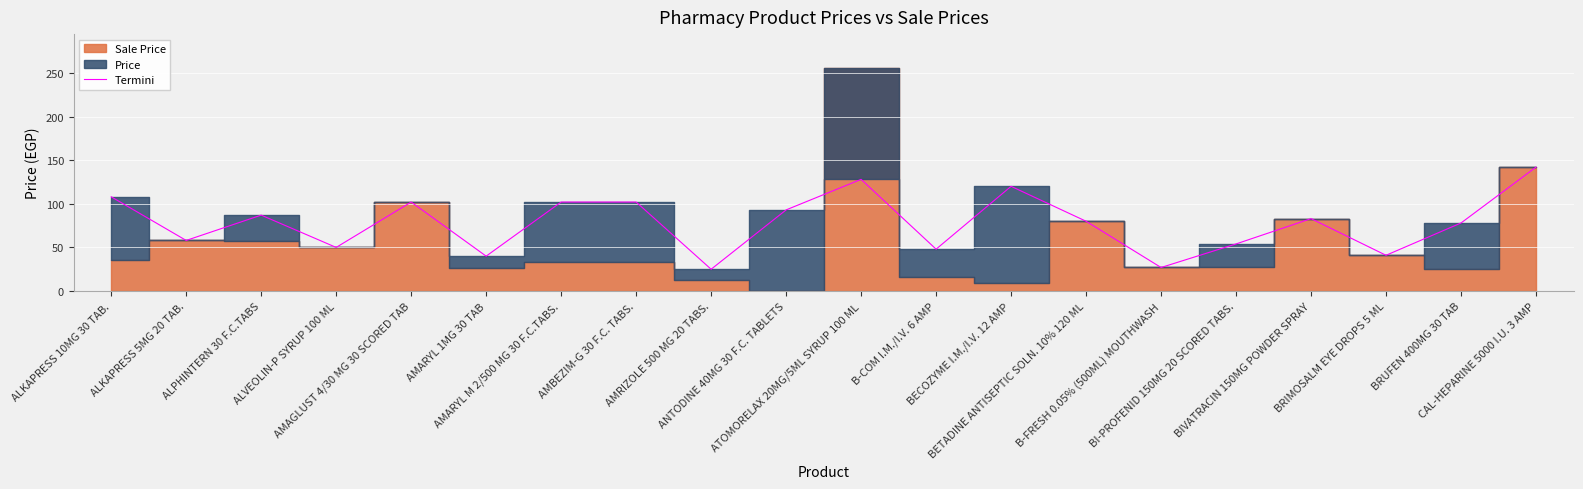

Reading left to right, list all the values displayed in this chart.

ALKAPRESS 10MG 30 TAB.=108	ALKAPRESS 5MG 20 TAB.=58	ALPHINTERN 30 F.C.TABS=87	ALVEOLIN-P SYRUP 100 ML=50	AMAGLUST 4/30 MG 30 SCORED TAB=102	AMARYL 1MG 30 TAB=40	AMARYL M 2/500 MG 30 F.C.TABS.=102	AMBEZIM-G 30 F.C. TABS.=102	AMRIZOLE 500 MG 20 TABS.=25	ANTODINE 40MG 30 F.C. TABLETS=93	ATOMORELAX 20MG/5ML SYRUP 100 ML=128	B-COM I.M./I.V. 6 AMP=48	BECOZYME I.M./I.V. 12 AMP=120	BETADINE ANTISEPTIC SOLN. 10% 120 ML=80	B-FRESH 0.05% (500ML) MOUTHWASH=27	BI-PROFENID 150MG 20 SCORED TABS.=54	BIVATRACIN 150MG POWDER SPRAY=83	BRIMOSALM EYE DROPS 5 ML=41	BRUFEN 400MG 30 TAB=78	CAL-HEPARINE 5000 I.U. 3 AMP=142